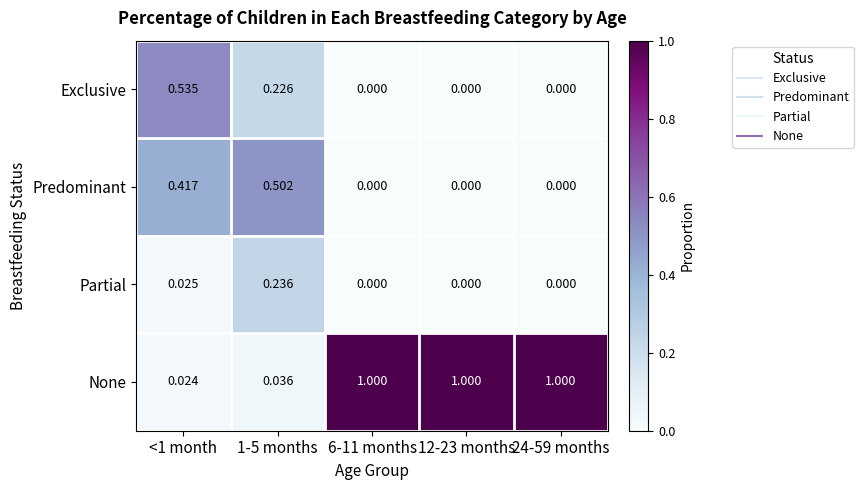

Which series has the largest total across all categories?

None